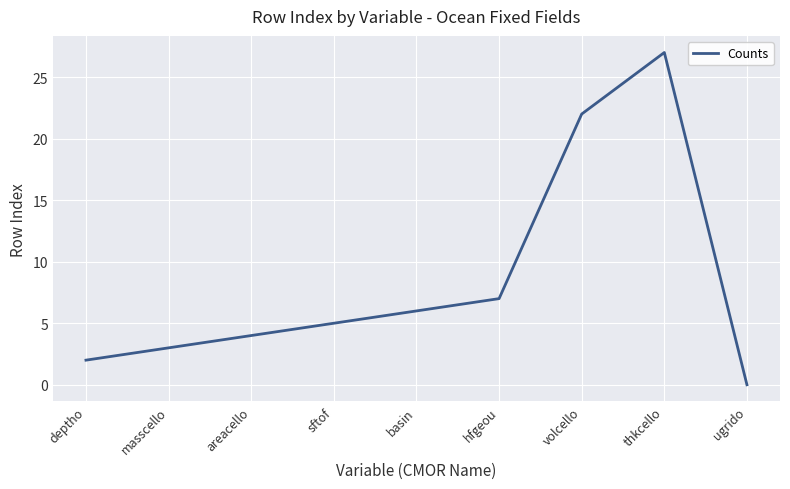

List the labels in order of value, largest first.

thkcello, volcello, hfgeou, basin, sftof, areacello, masscello, deptho, ugrido